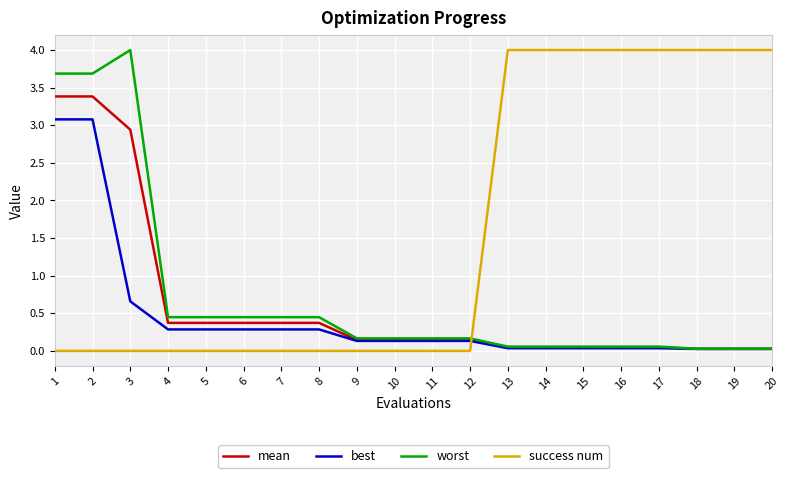

How many success num values are between 0 and 4?

20